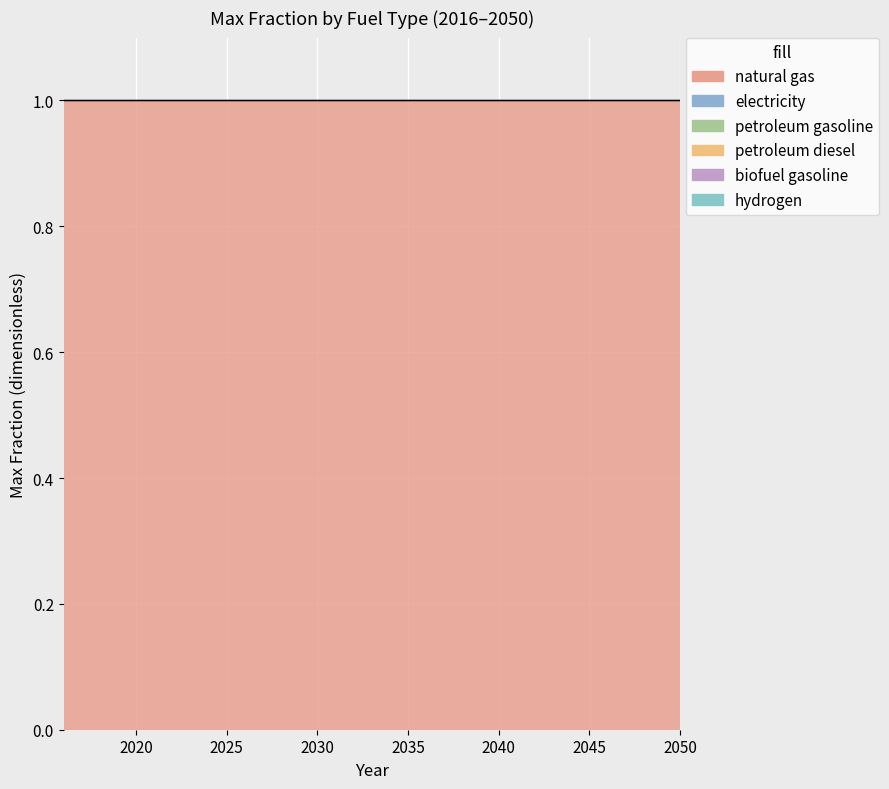

Is it true that hydrogen equals 0 at 2023?

True